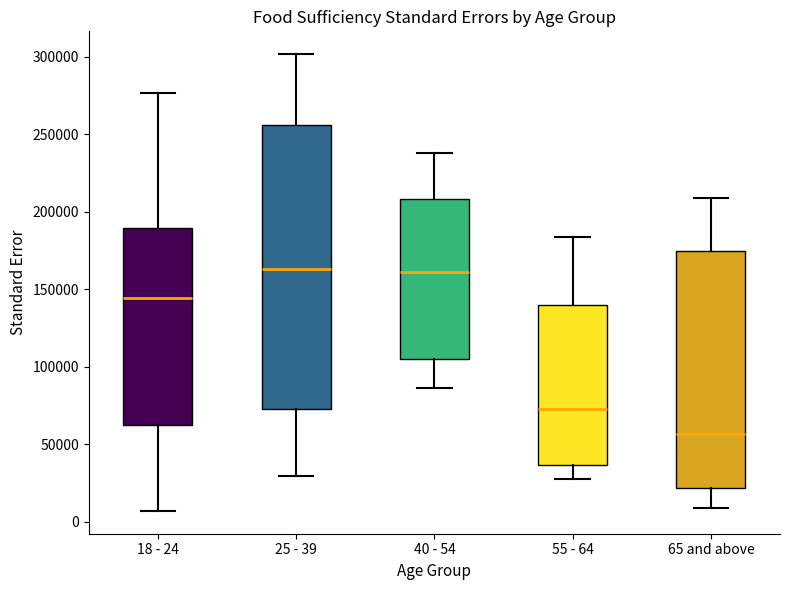

Reading left to right, transcribe this box plot: for each box, give where its median line is, the range the box spans, and where its two whiskers end, as read against the y-axis. The values are not printed on the chart, so give them approximately, as read against the axis.

18 - 24: median 145000, box 60000 to 190000, whiskers 5000 to 275000
25 - 39: median 165000, box 75000 to 255000, whiskers 30000 to 300000
40 - 54: median 160000, box 105000 to 210000, whiskers 85000 to 240000
55 - 64: median 70000, box 35000 to 140000, whiskers 25000 to 185000
65 and above: median 55000, box 20000 to 175000, whiskers 10000 to 210000